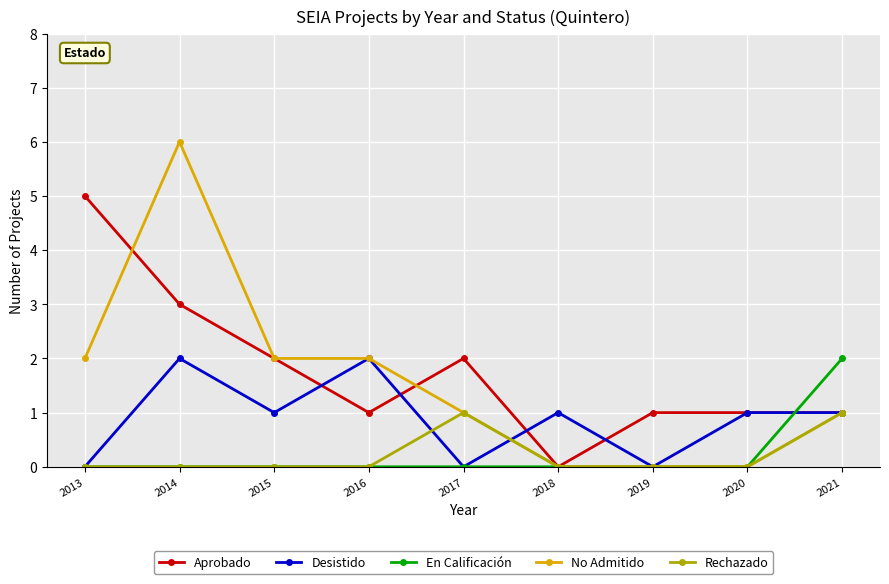

The value of En Calificación at 2013 is 0. True or false?

True